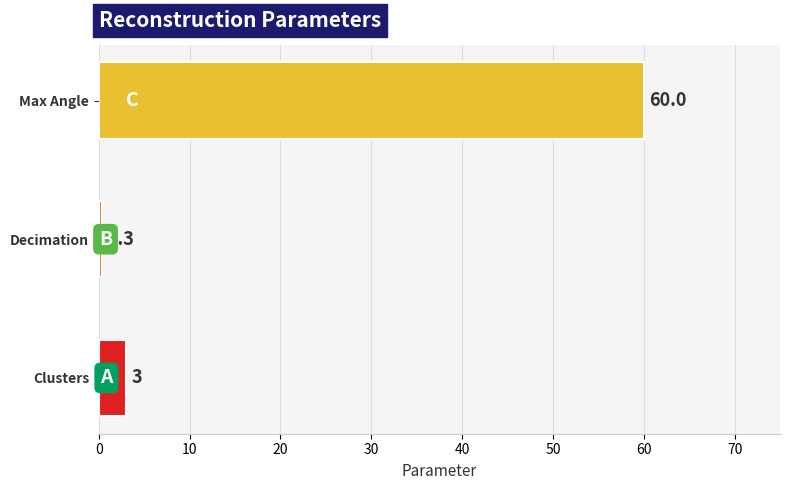

What is the change in value from Clusters to Max Angle?

+57.0